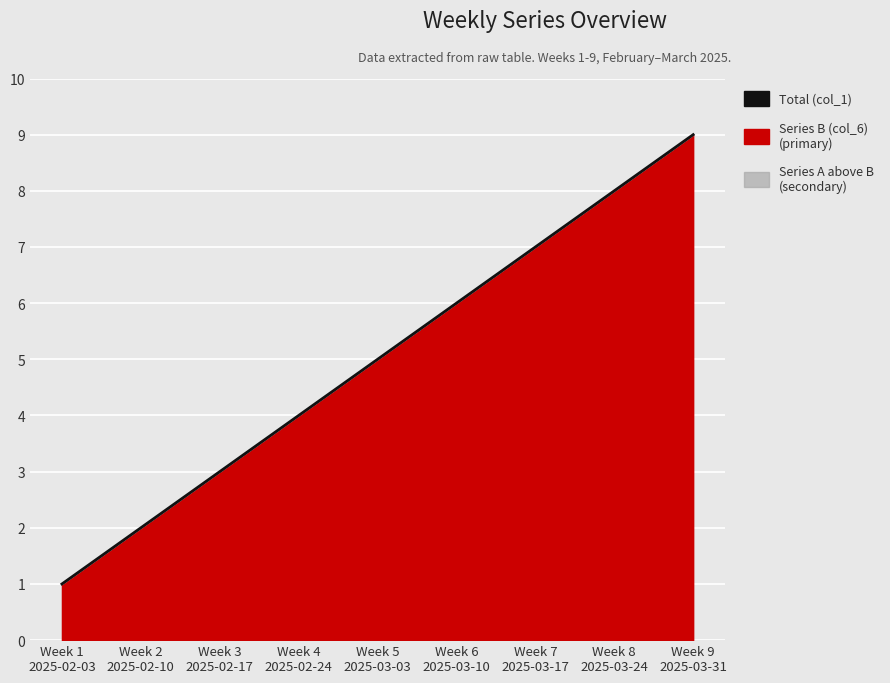

How many lines are shown in the chart?

1